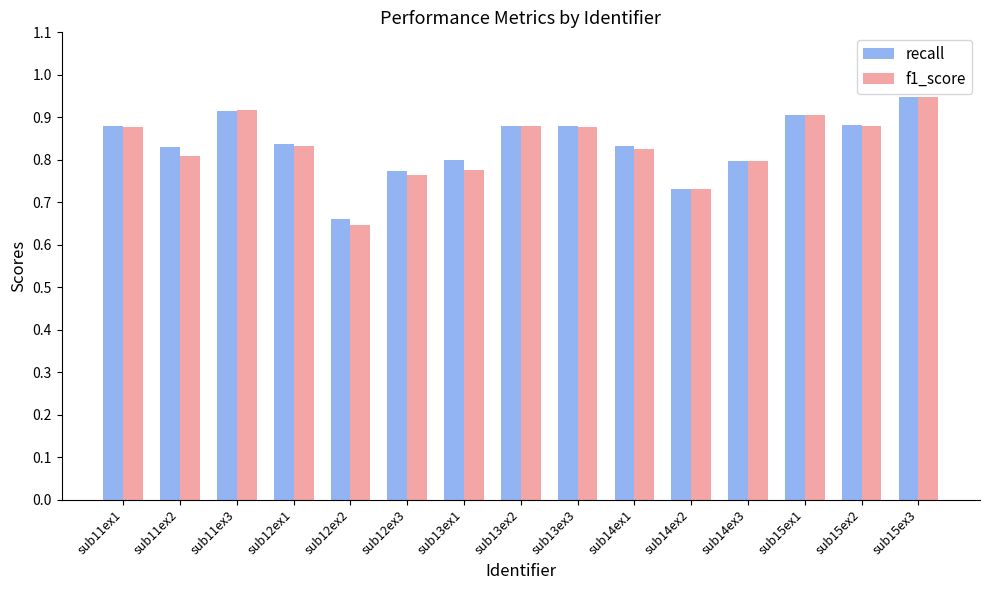

Is it true that recall equals 0.5 at sub15ex1?

False